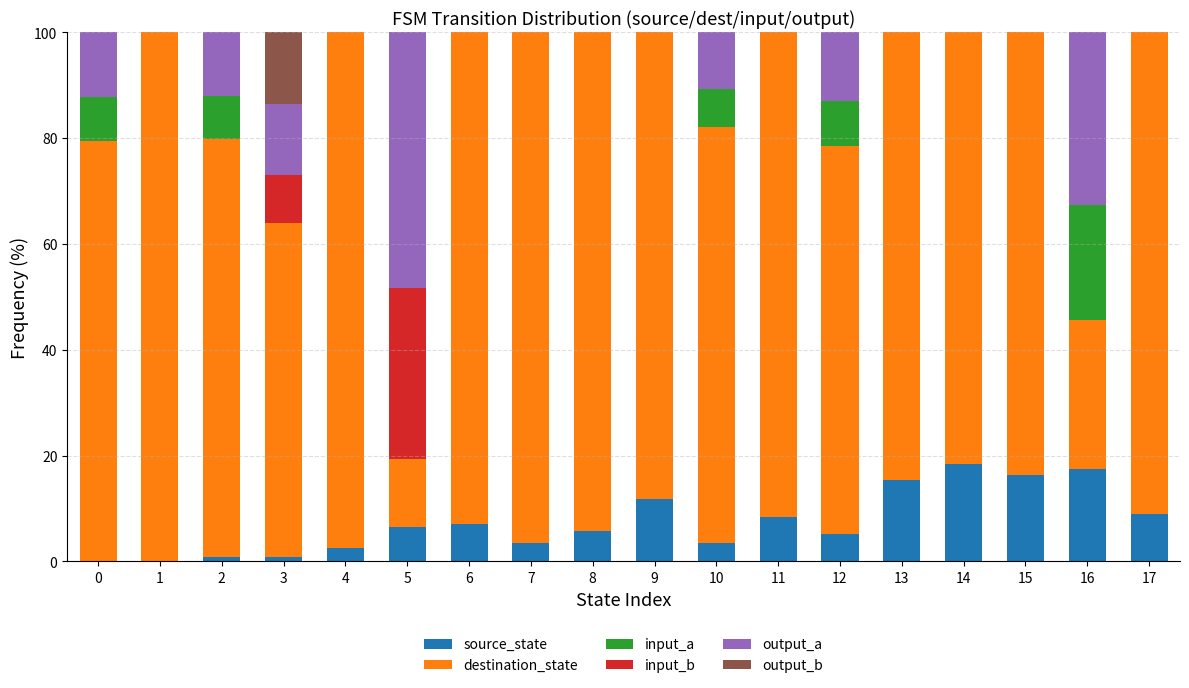

True or false: source_state has a value of 6.5 at 5.

True